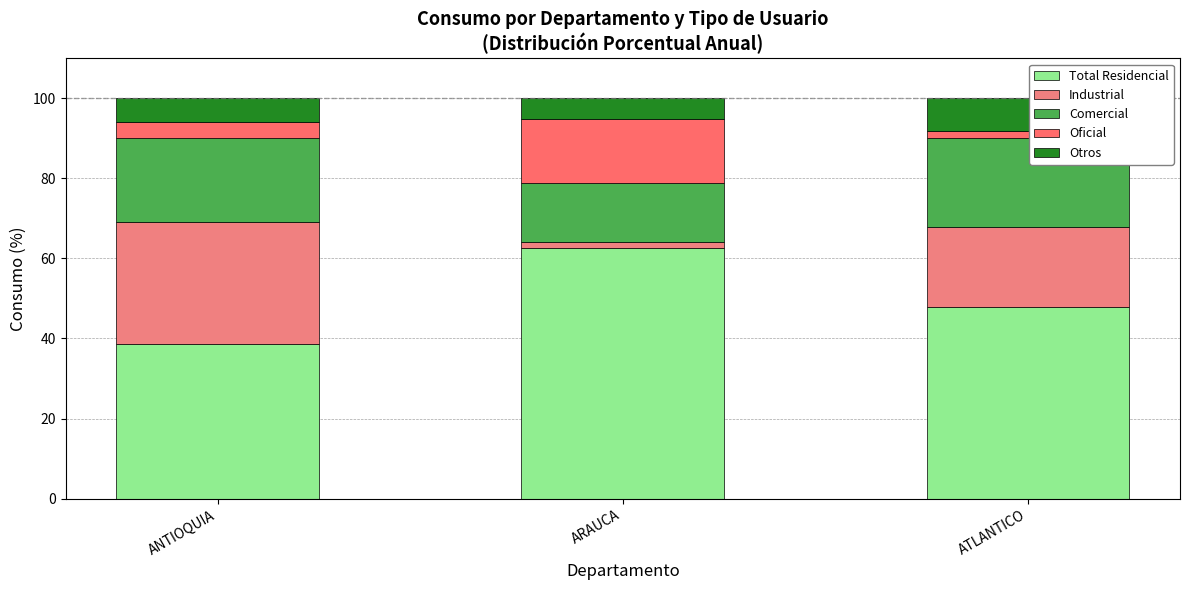

What are all the series names shown in the legend?

Total Residencial, Industrial, Comercial, Oficial, Otros